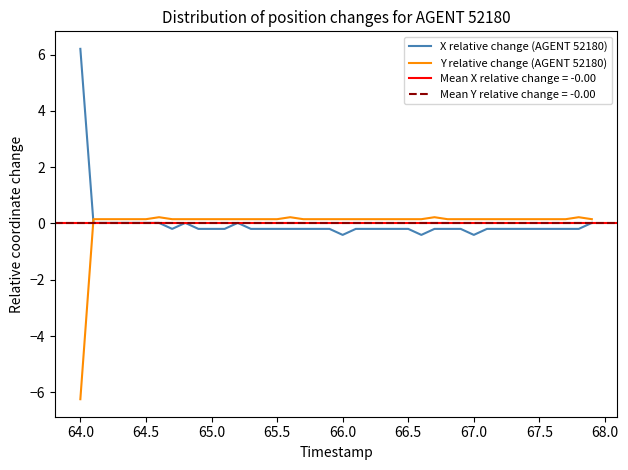

True or false: X relative change (AGENT 52180) has a value of 8.4 at 64.0.

False